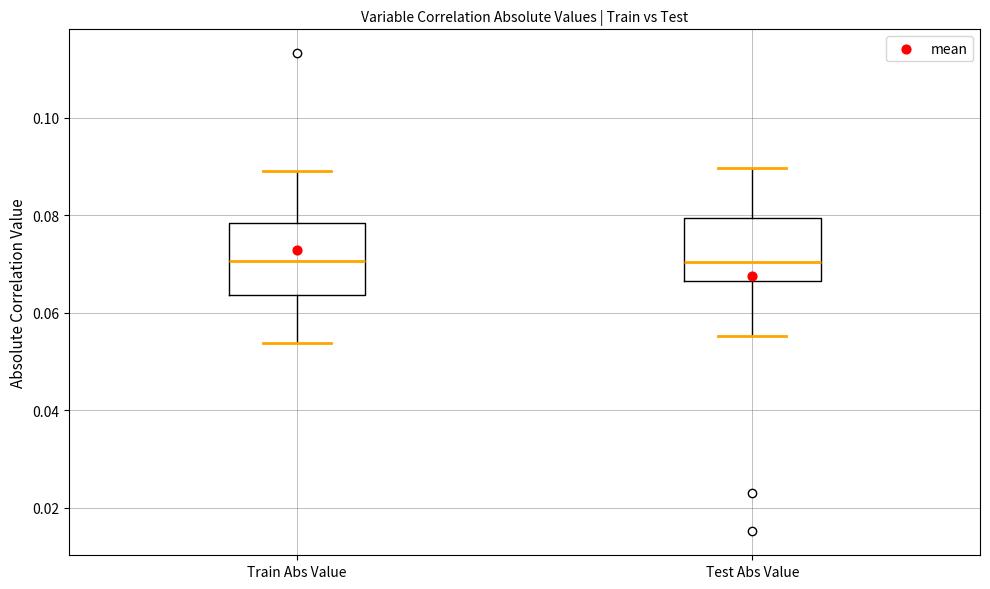

Where does the upper whisker of the box for Train Abs Value end on the y-axis? The values are not printed on the chart, so give them approximately, as read against the axis.

0.090